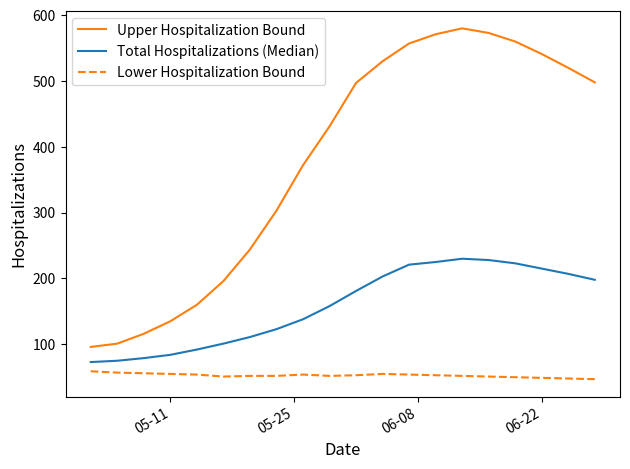

What is the smallest value displayed?

47